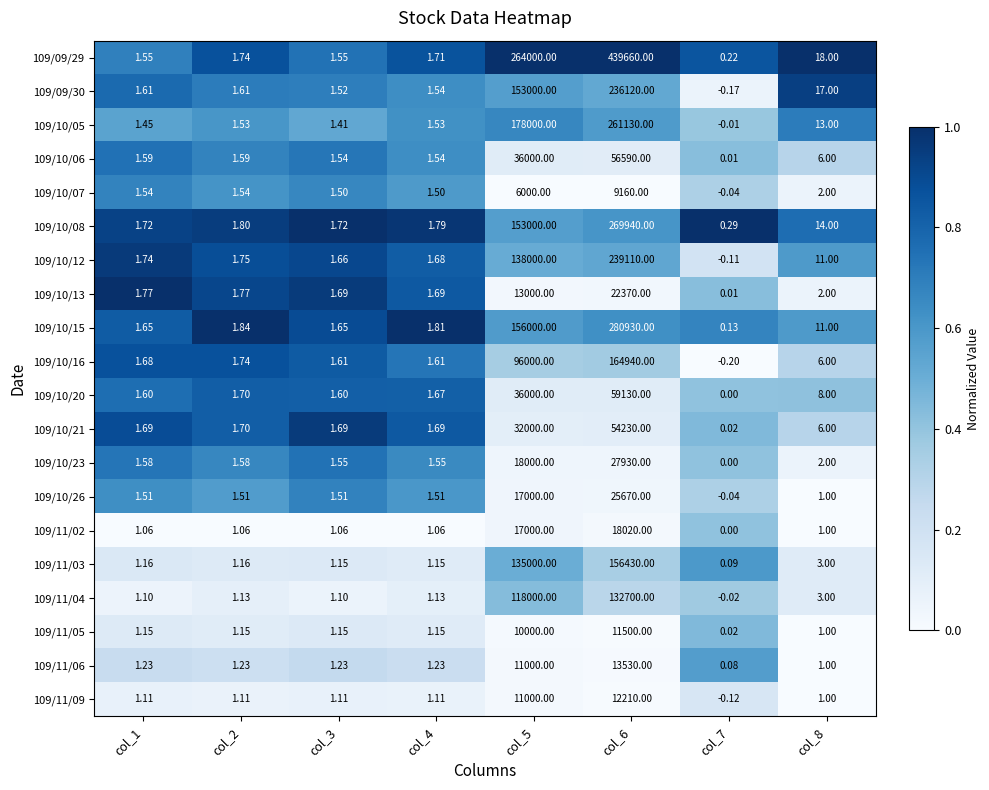

Count the number of data series in this chart.

20